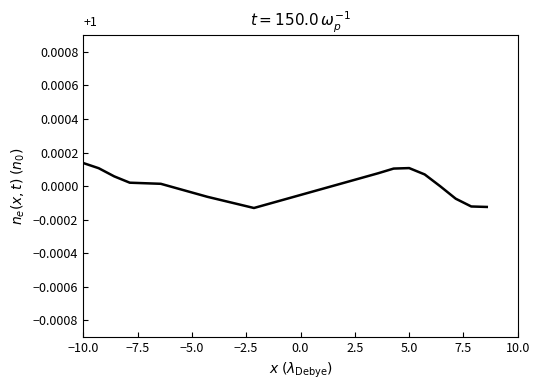

At which category does the data reach its first local peak?

5.0